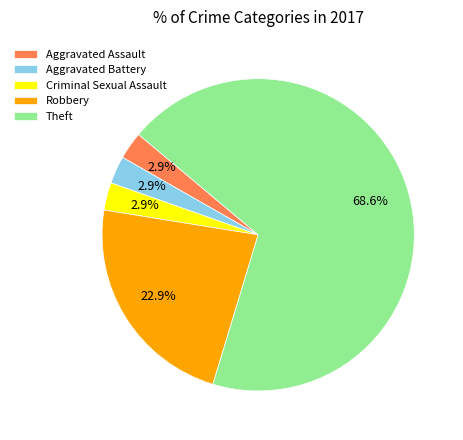

True or false: Theft accounts for 82% of the total.

False